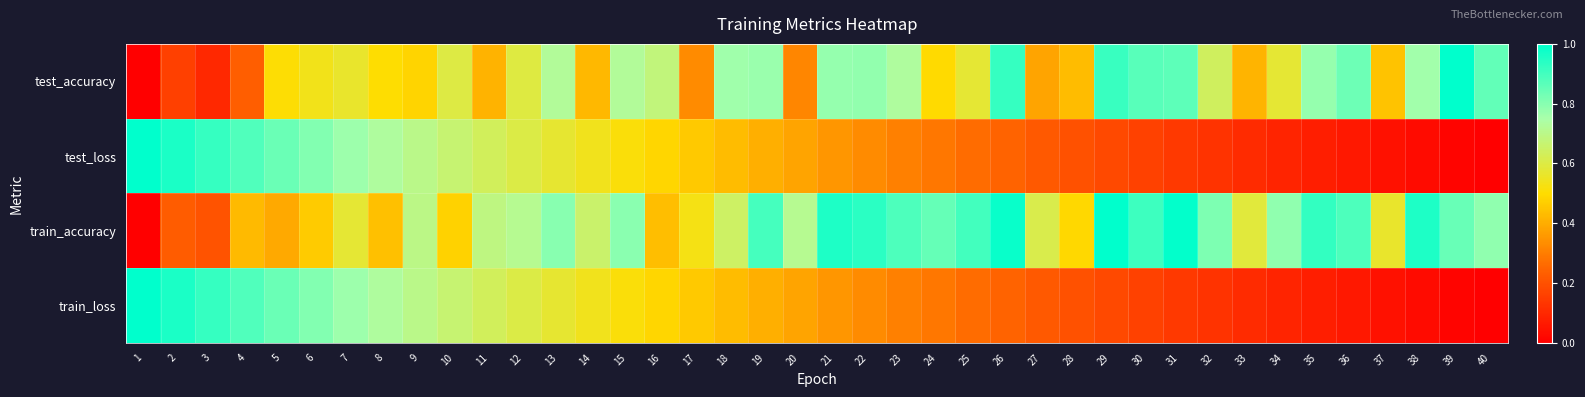

At 16, list the series in order from largest to smallest.

test_accuracy, train_loss, test_loss, train_accuracy